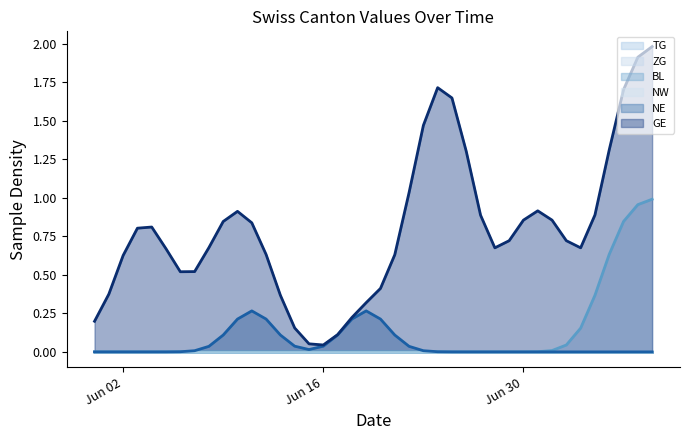

What is the label of the 23rd point from the right?

2020-06-17